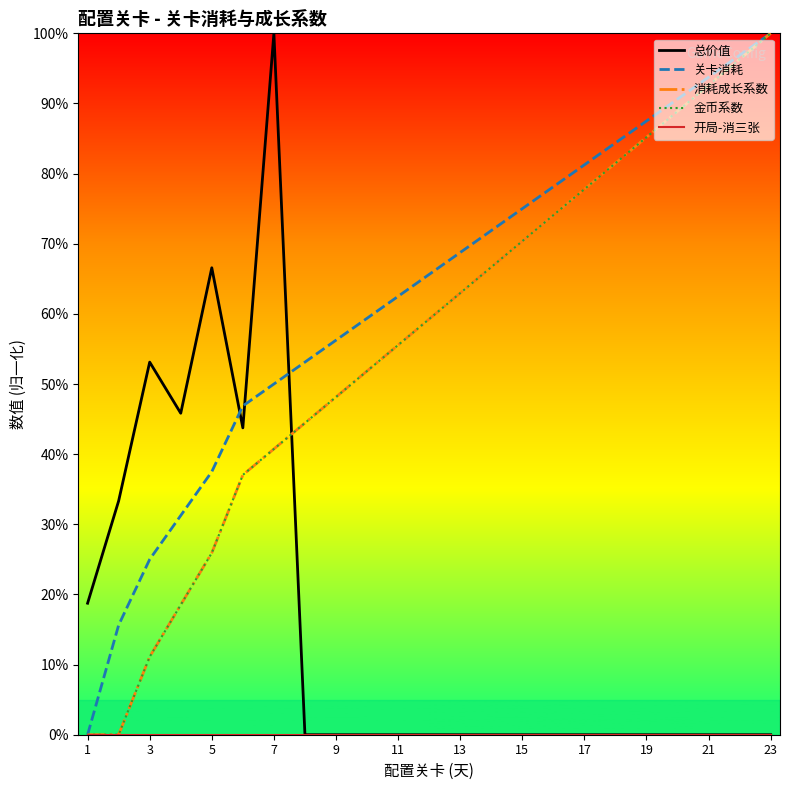

Reading right to left, transcribe all the data shown in this chart.

总价值: 0.0	0.0	0.0	0.0	0.0	0.0	0.0	0.0	0.0	0.0	0.0	0.0	0.0	0.0	0.0	0.0	100.0	43.8	66.6	45.8	53.1	33.3	18.8
关卡消耗: 100.0	96.9	93.8	90.6	87.5	84.4	81.2	78.1	75.0	71.9	68.8	65.6	62.5	59.4	56.2	53.1	50.0	46.9	37.5	31.2	25.0	15.6	0.0
消耗成长系数: 100.0	96.3	92.6	88.9	85.2	81.5	77.8	74.1	70.4	66.7	63.0	59.3	55.6	51.9	48.1	44.4	40.7	37.0	25.9	18.5	11.1	0.0	0.0
金币系数: 100.0	96.3	92.6	88.9	85.2	81.5	77.8	74.1	70.4	66.7	63.0	59.3	55.6	51.9	48.1	44.4	40.7	37.0	25.9	18.5	11.1	0.0	0.0
开局-消三张: 0.0	0.0	0.0	0.0	0.0	0.0	0.0	0.0	0.0	0.0	0.0	0.0	0.0	0.0	0.0	0.0	0.0	0.0	0.0	0.0	0.0	0.0	0.0